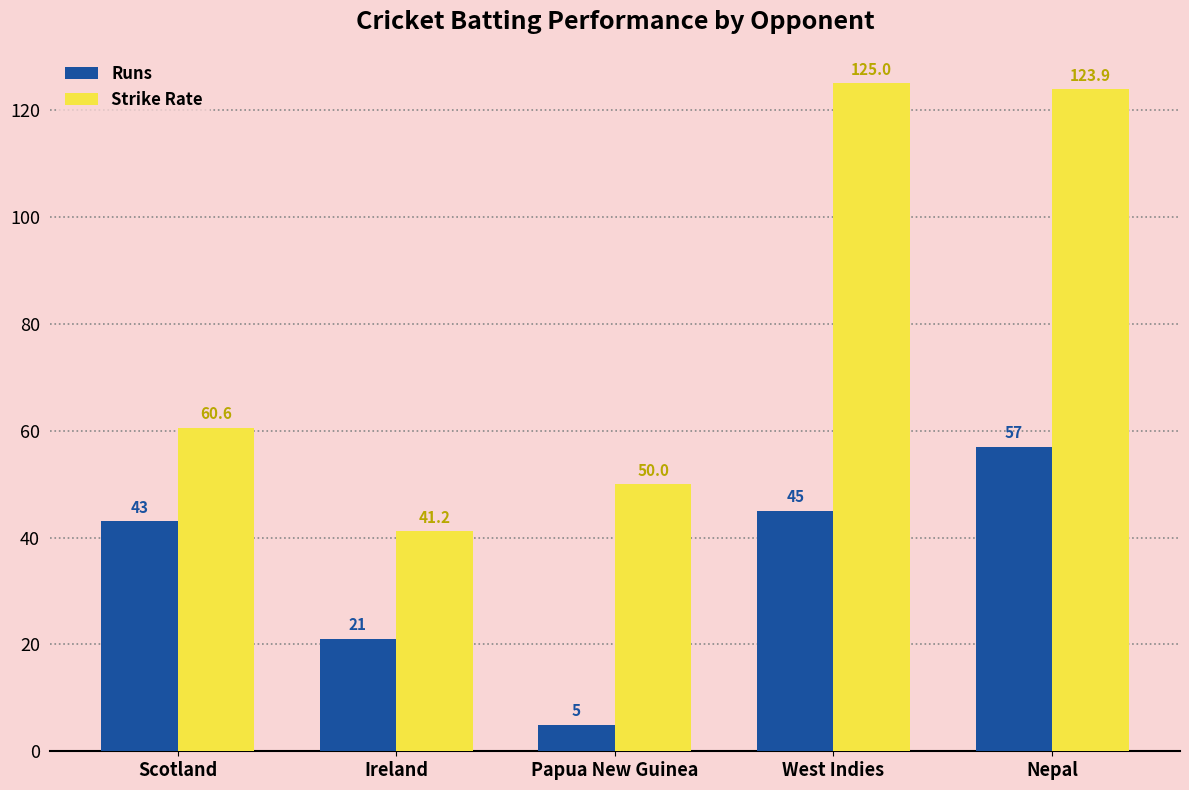

What is the label of the 3rd bar from the right?

Papua New Guinea